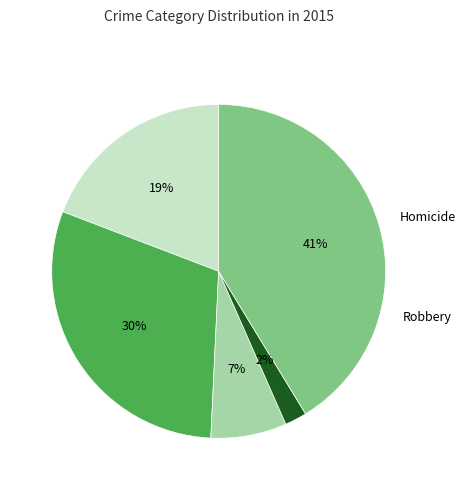

To the nearest percent, what is the difference between the largest and smallest slice percentages?

39%